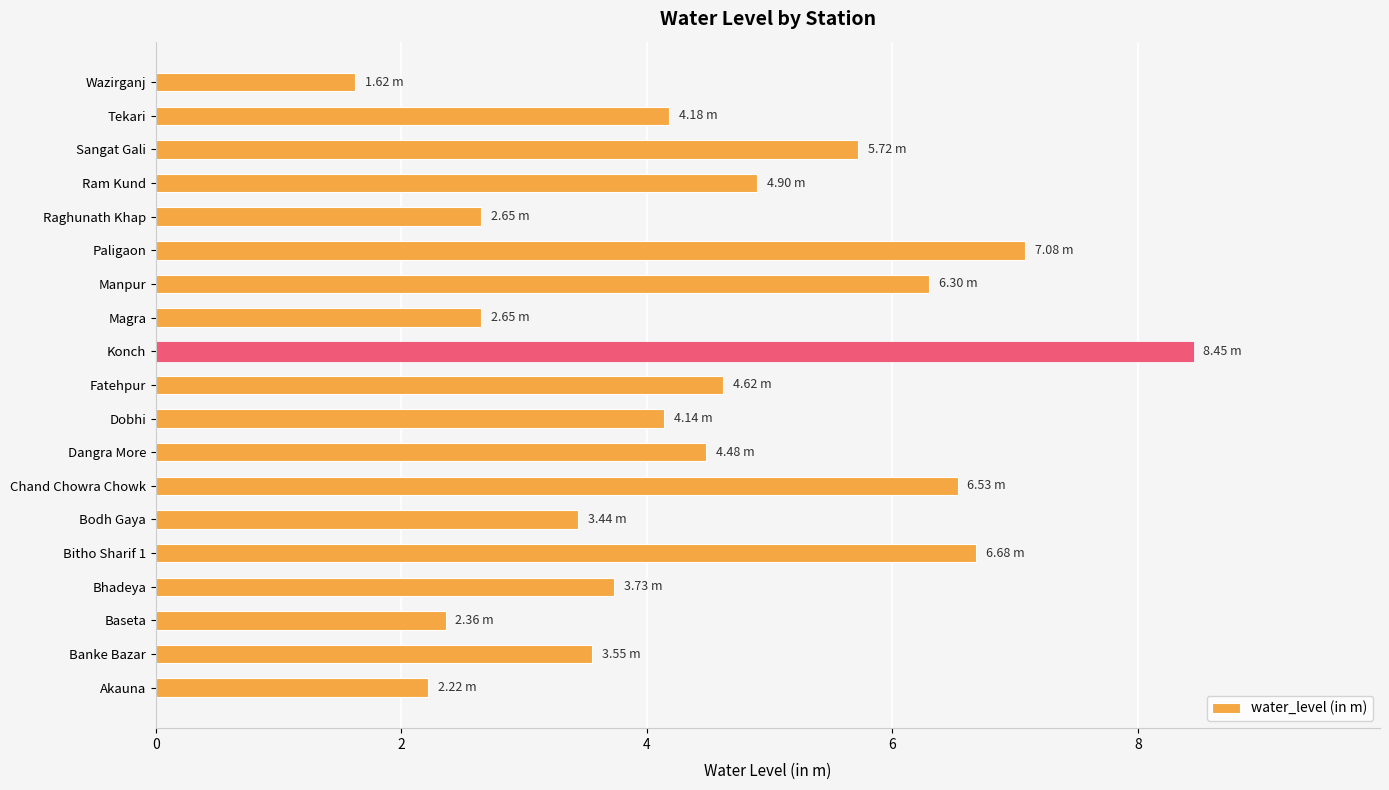

What is the average value?

4.5